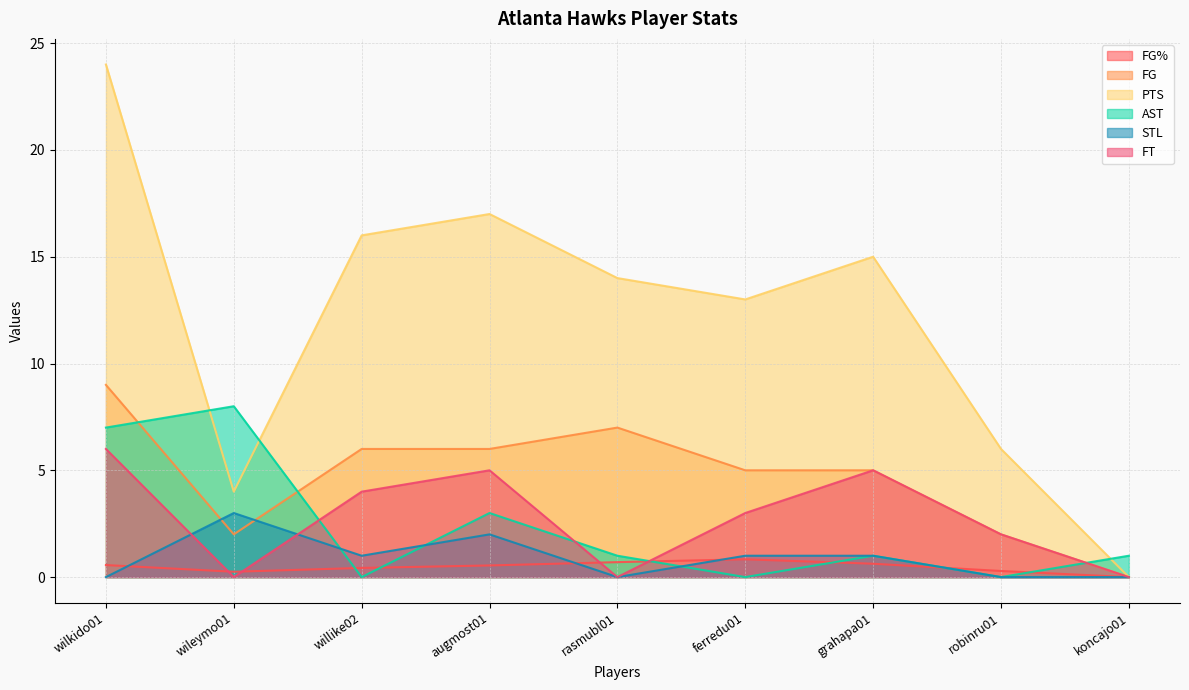

What is the average value of the PTS series?

12.1